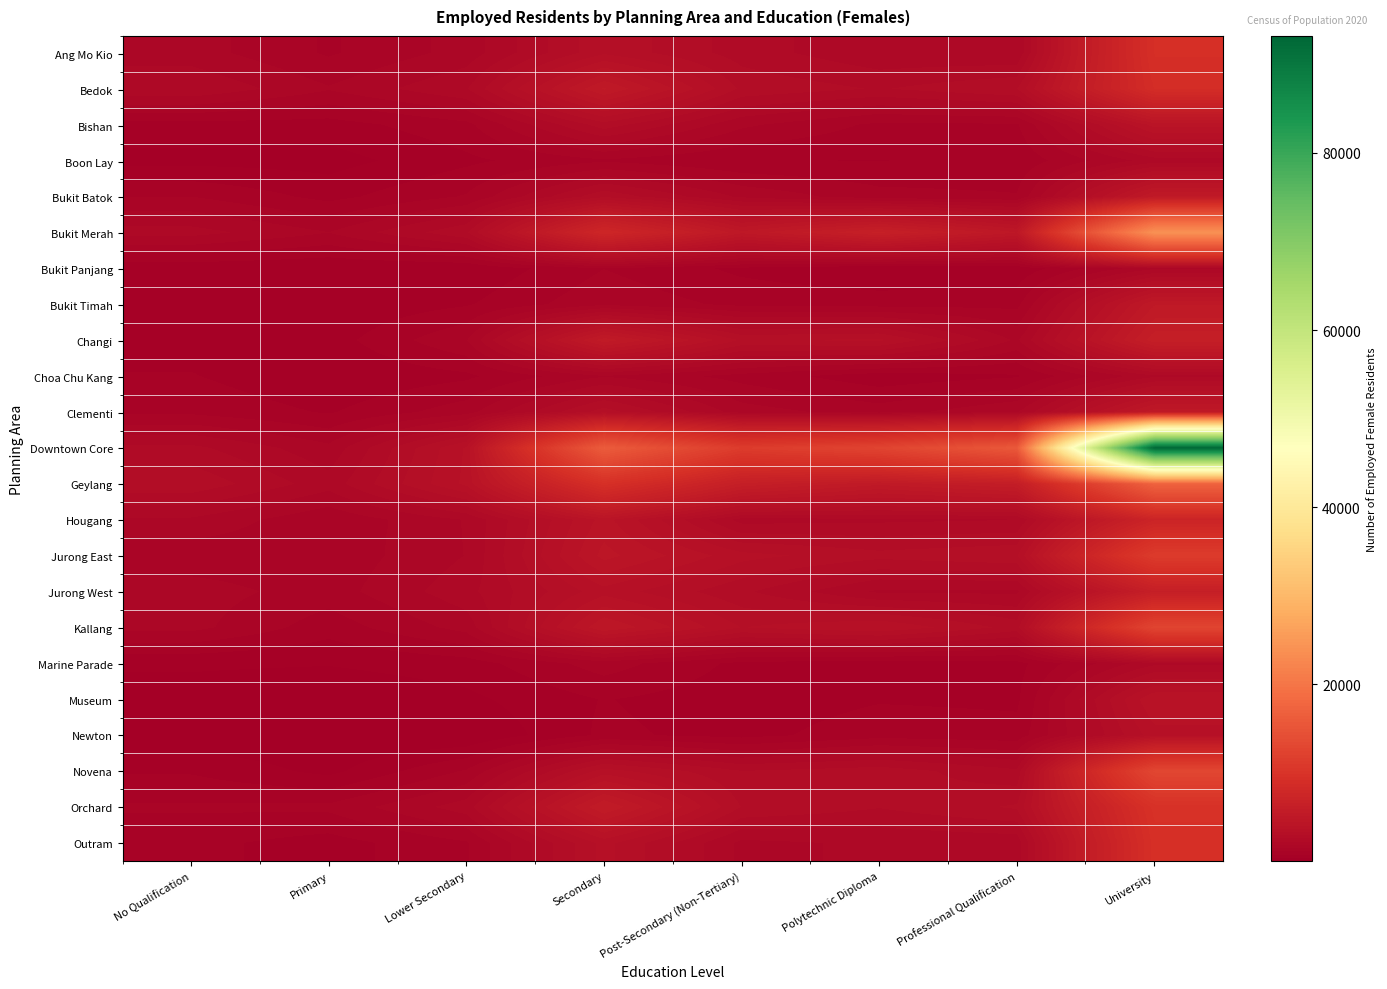

At which category is the sum across all series the highest?

University